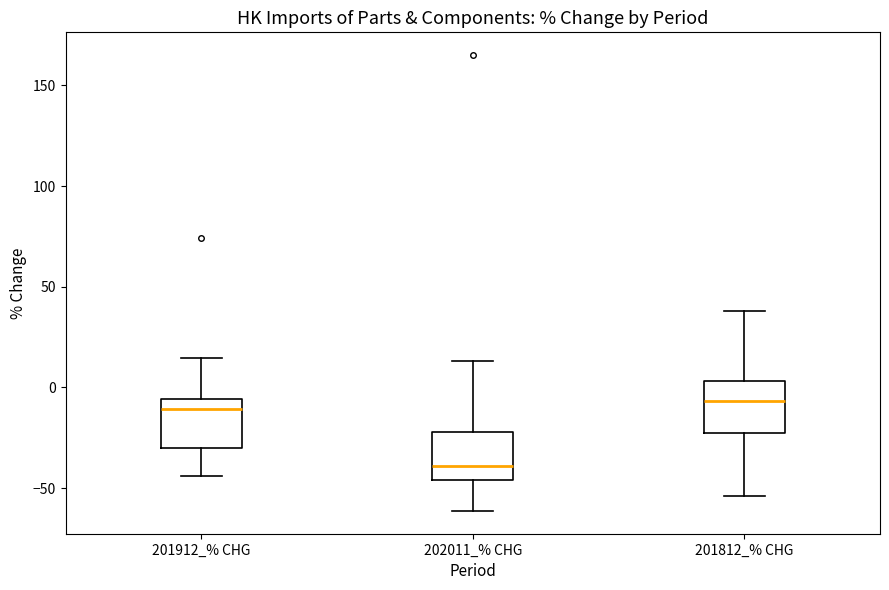

Which box has the lowest median line?

202011_% CHG